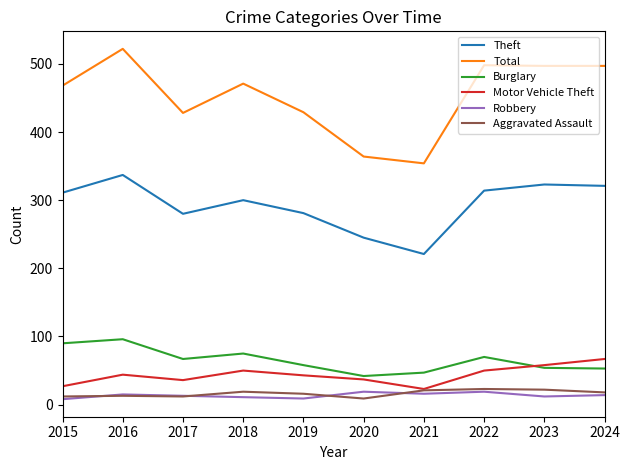

What is the lowest value of the Burglary series?

42